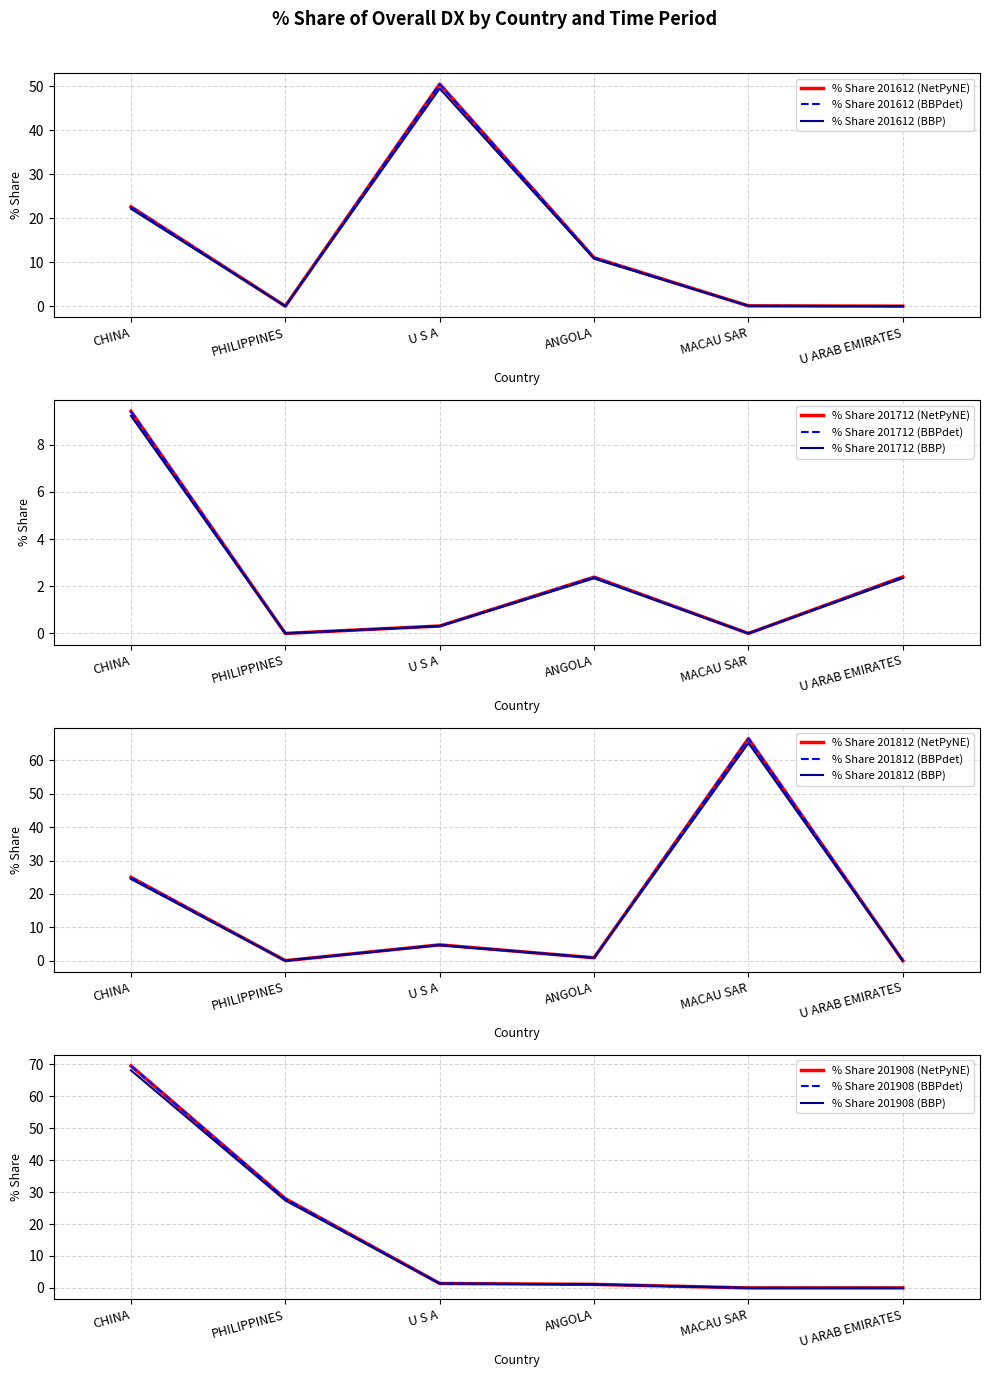

The % Share 201712 series shows 2.0 at CHINA. True or false?

False